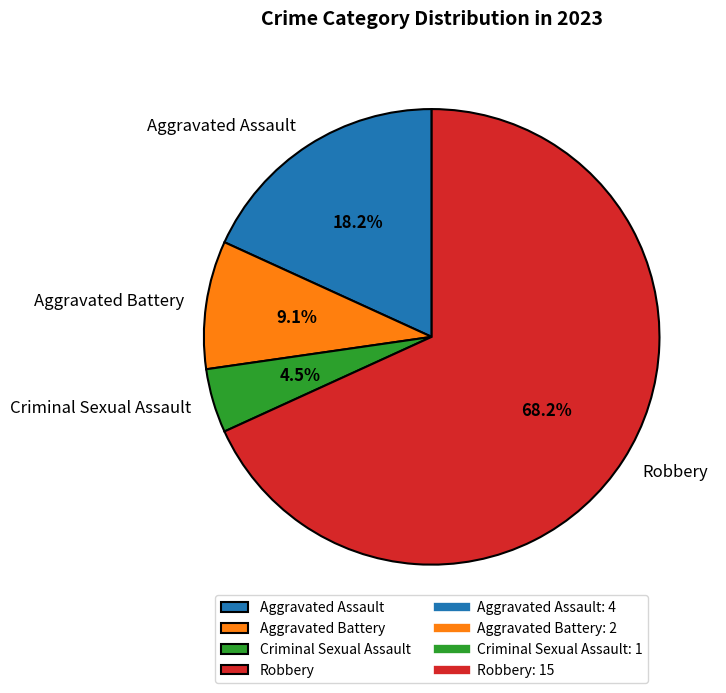

Is it true that Aggravated Assault is 18% of the pie?

True